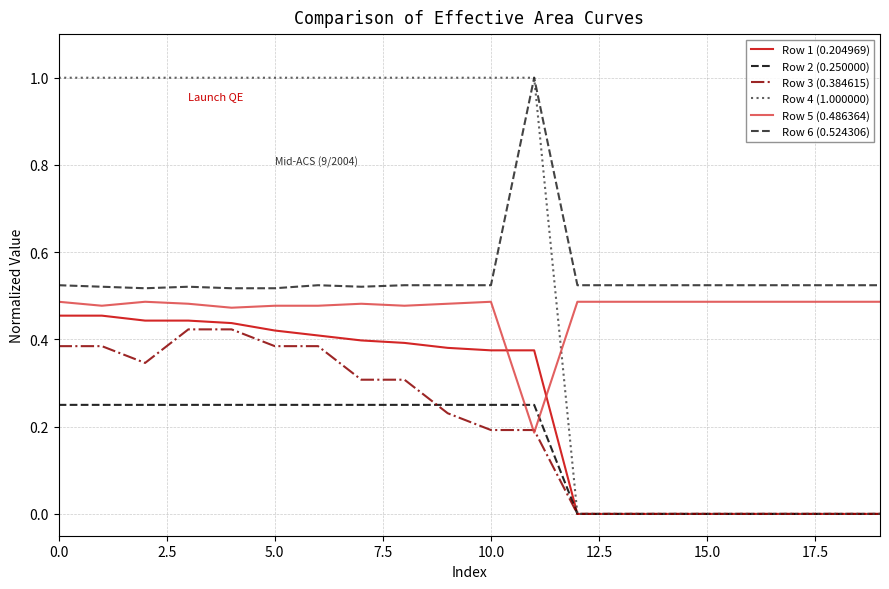

Count the number of categories in the chart.

20